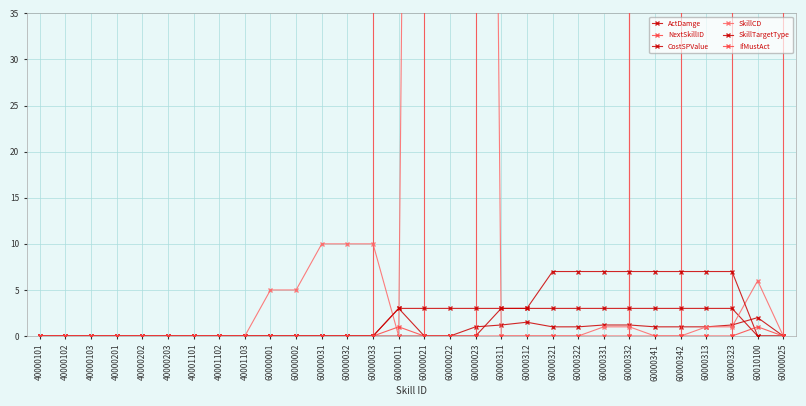

What is the sum of the ActDamge values at 60000033 and 60000322?

1.0